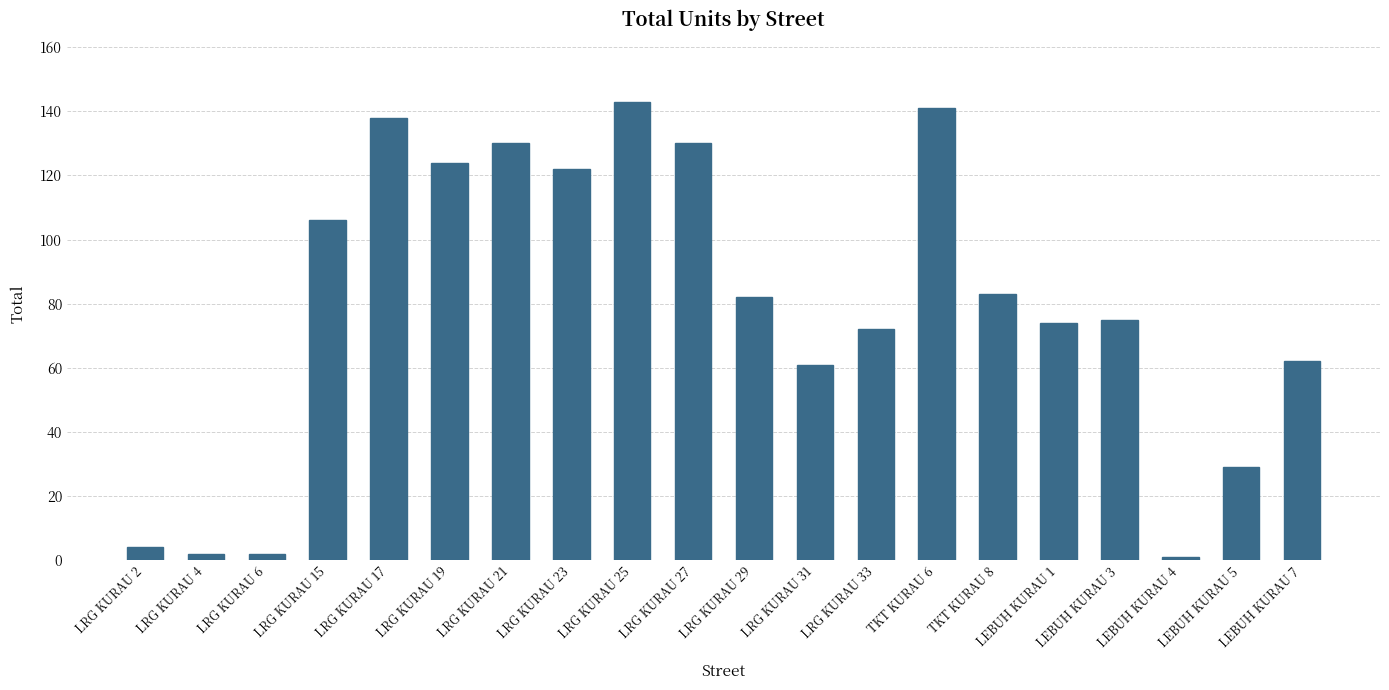

What is the greatest value displayed?

143